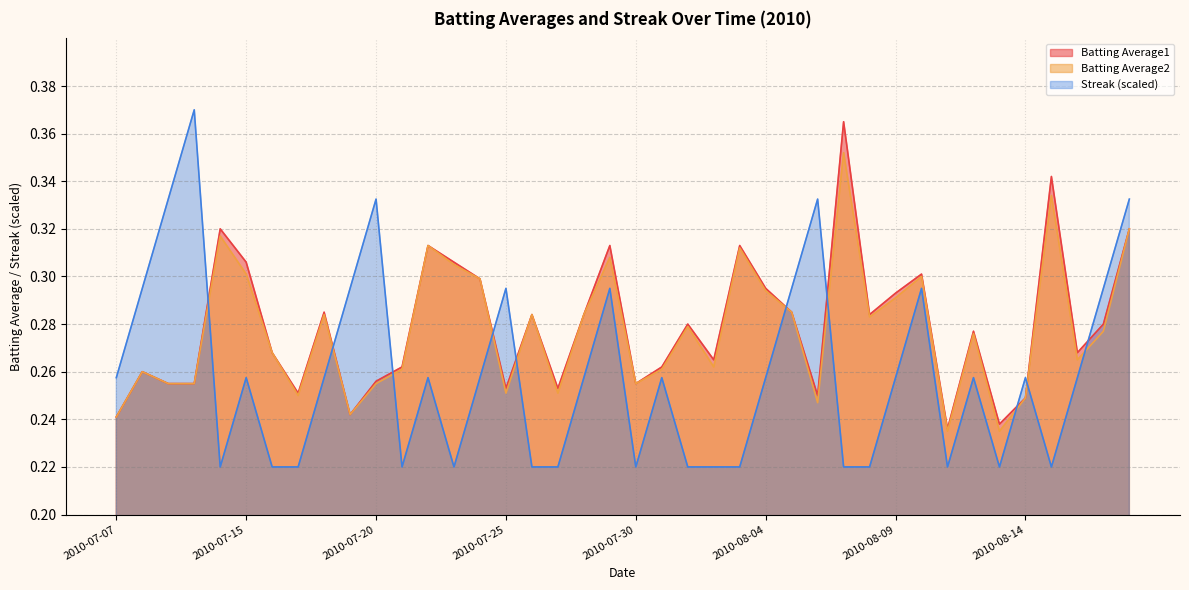

What is the difference between the highest and lowest values at 2010-08-03?

0.1